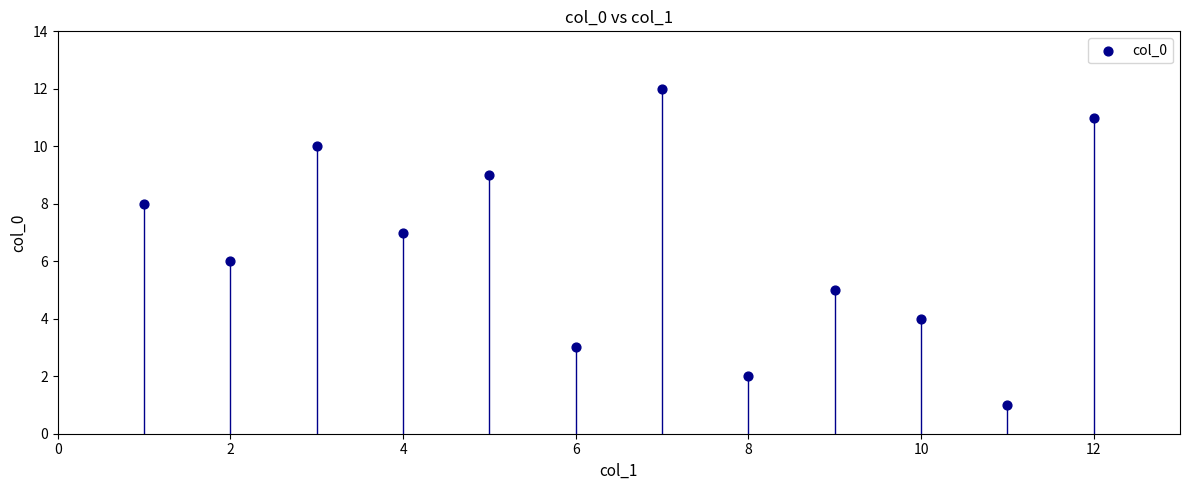

What is the range of Y values (max minus min)?

11